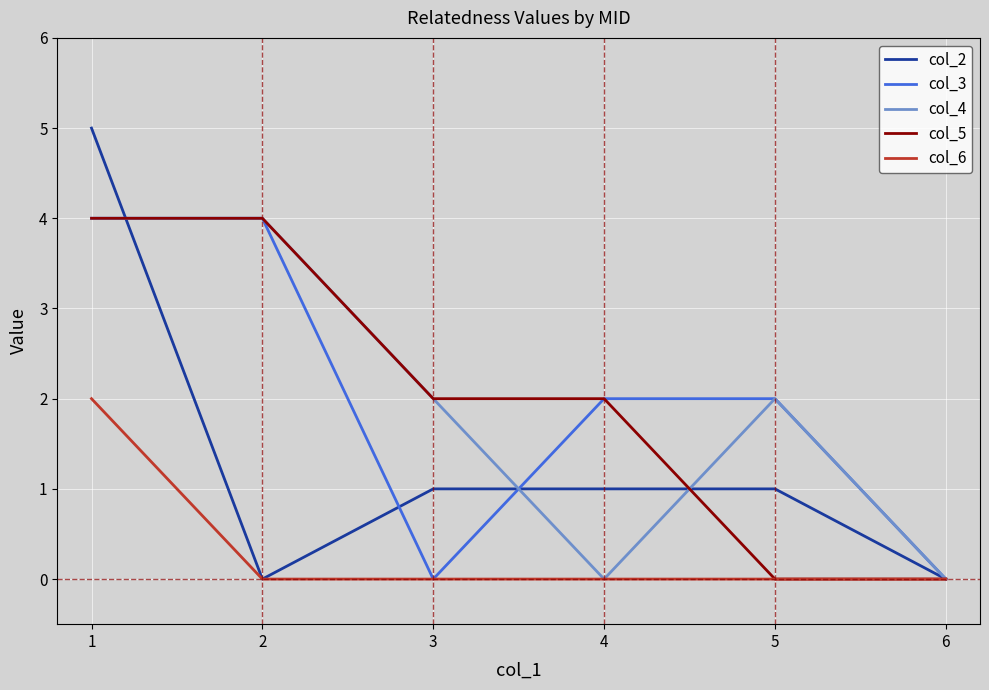

Between 2 and 3, which series saw the biggest shift?

col_3